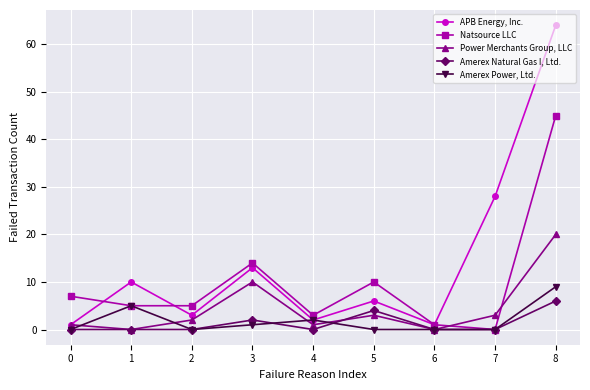

Reading right to left, what are all the values shown in this chart?

APB Energy, Inc.: 8=64	7=28	6=1	5=6	4=2	3=13	2=3	1=10	0=1
Natsource LLC: 8=45	7=0	6=1	5=10	4=3	3=14	2=5	1=5	0=7
Power Merchants Group, LLC: 8=20	7=3	6=0	5=3	4=1	3=10	2=2	1=0	0=1
Amerex Natural Gas I, Ltd.: 8=6	7=0	6=0	5=4	4=0	3=2	2=0	1=0	0=0
Amerex Power, Ltd.: 8=9	7=0	6=0	5=0	4=2	3=1	2=0	1=5	0=0